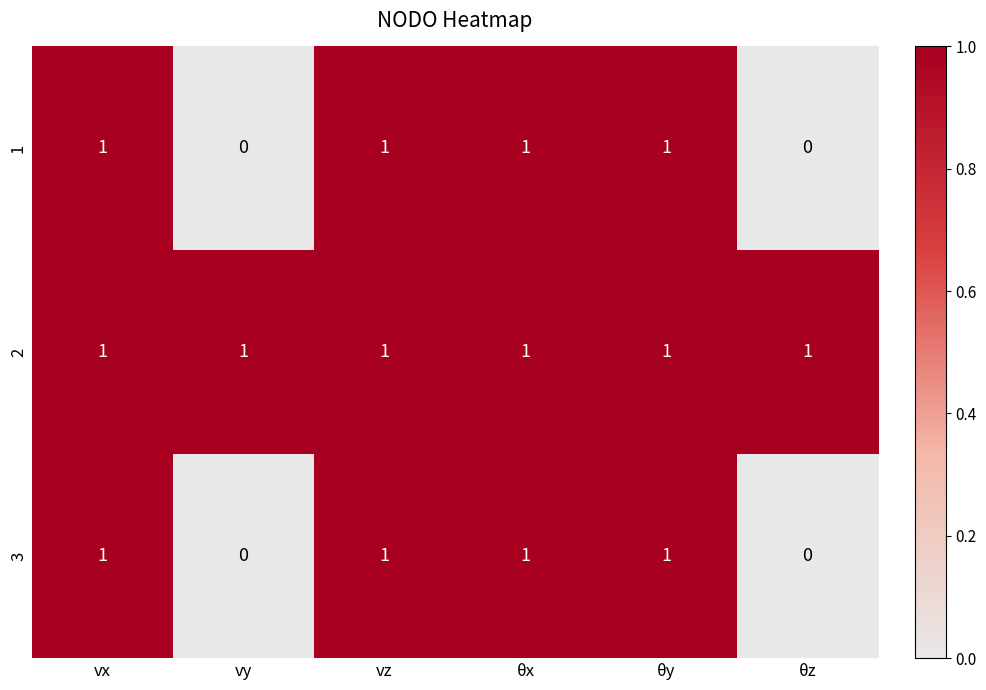

Reading right to left, extract all data points from this chart.

1: θz=0	θy=1	θx=1	vz=1	vy=0	vx=1
2: θz=1	θy=1	θx=1	vz=1	vy=1	vx=1
3: θz=0	θy=1	θx=1	vz=1	vy=0	vx=1